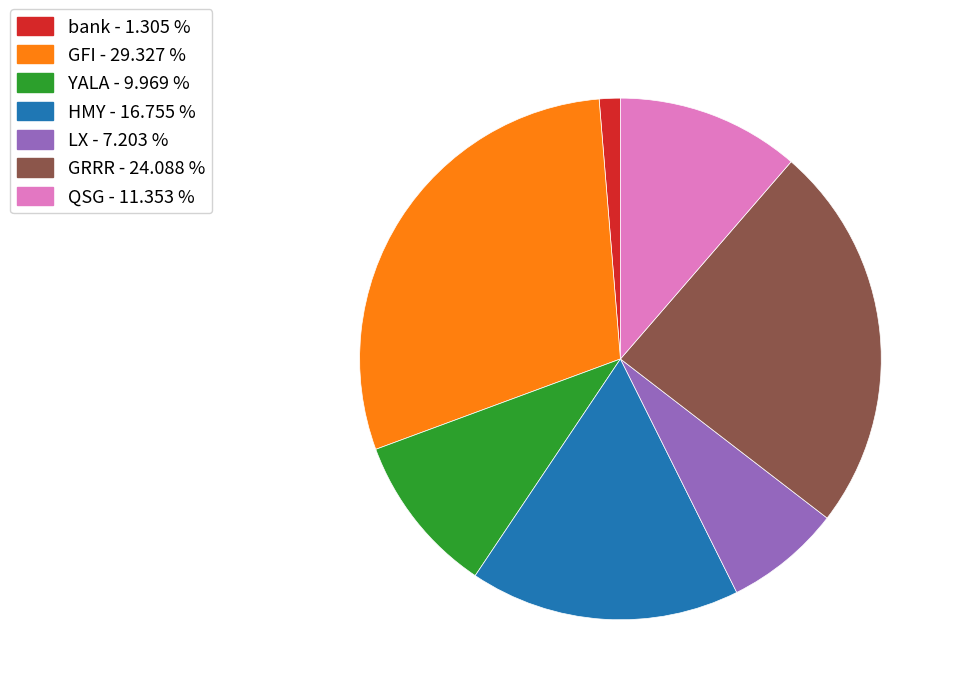

True or false: LX accounts for 7% of the total.

True